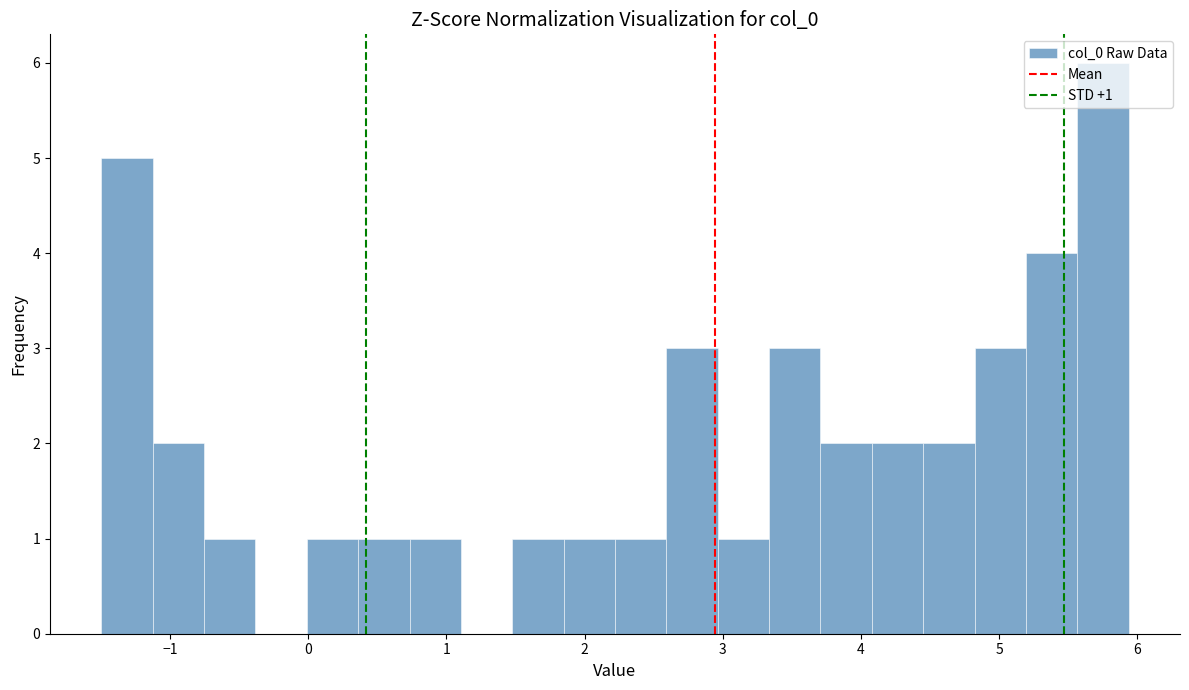

Read against the x-axis, roughly where is the centre of the tallest bar?

5.8